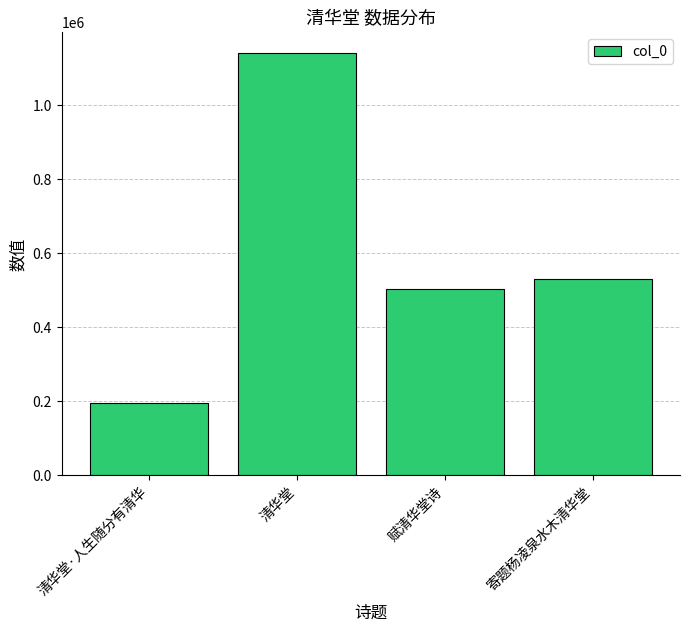

Which category has the lowest value across all series?

清华堂·人生随分有清华